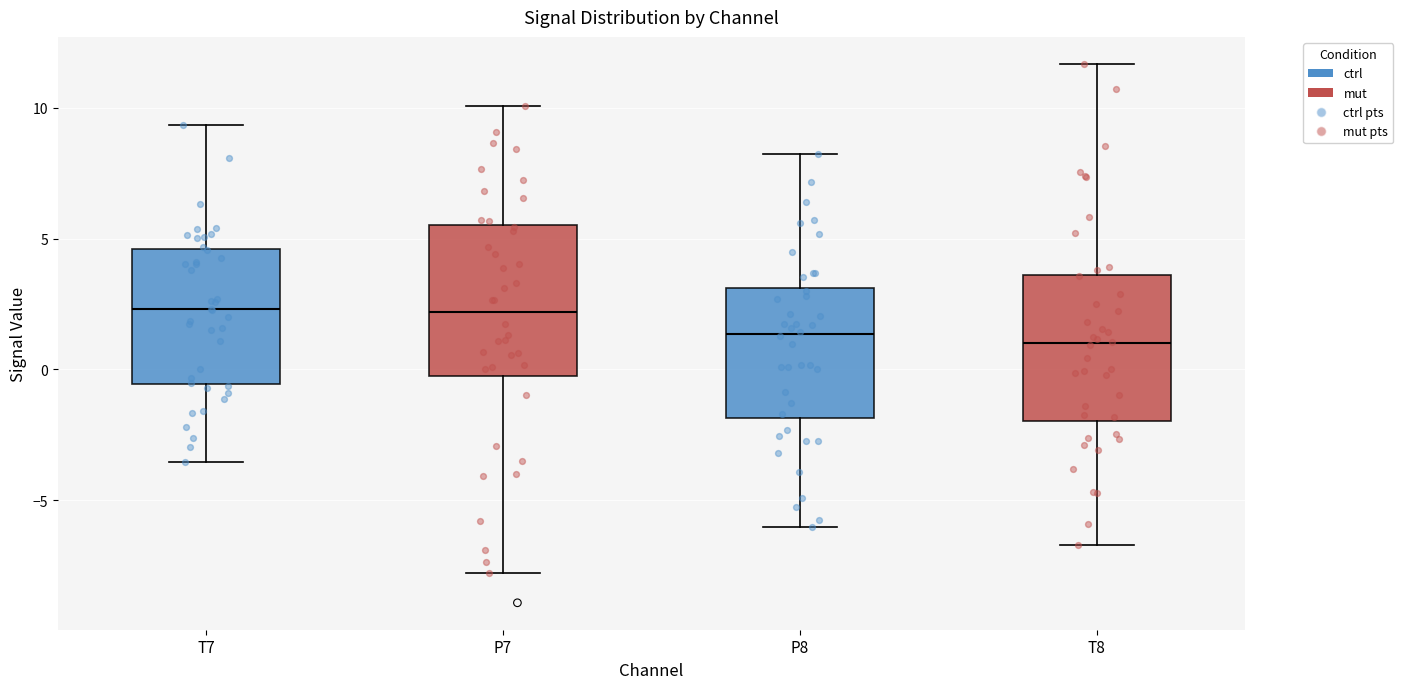

Reading left to right, read every box against the y-axis: the position of its median line, the range the box covers, and the ends of its whiskers. The values are not printed on the chart, so give them approximately, as read against the axis.

T7: median 2.5, box -0.5 to 4.5, whiskers -3.5 to 9.5
P7: median 2.0, box 0.0 to 5.5, whiskers -8.0 to 10.0
P8: median 1.5, box -2.0 to 3.0, whiskers -6.0 to 8.0
T8: median 1.0, box -2.0 to 3.5, whiskers -6.5 to 11.5